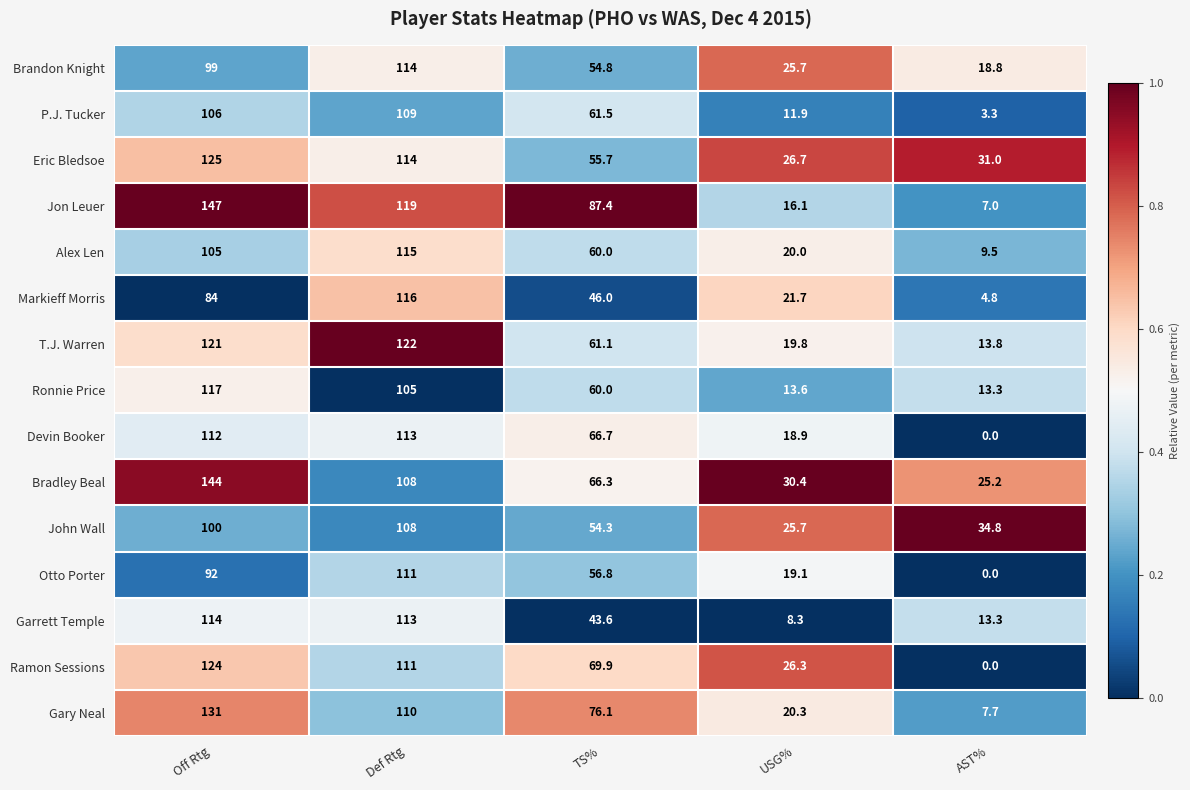

What is the difference between the Brandon Knight values at TS% and AST%?

36.0